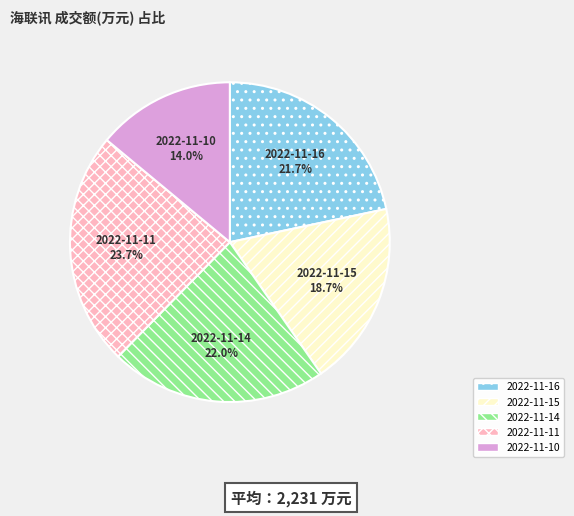

To the nearest percent, what is the difference between the 2022-11-14 and 2022-11-10 slice percentages?

8%